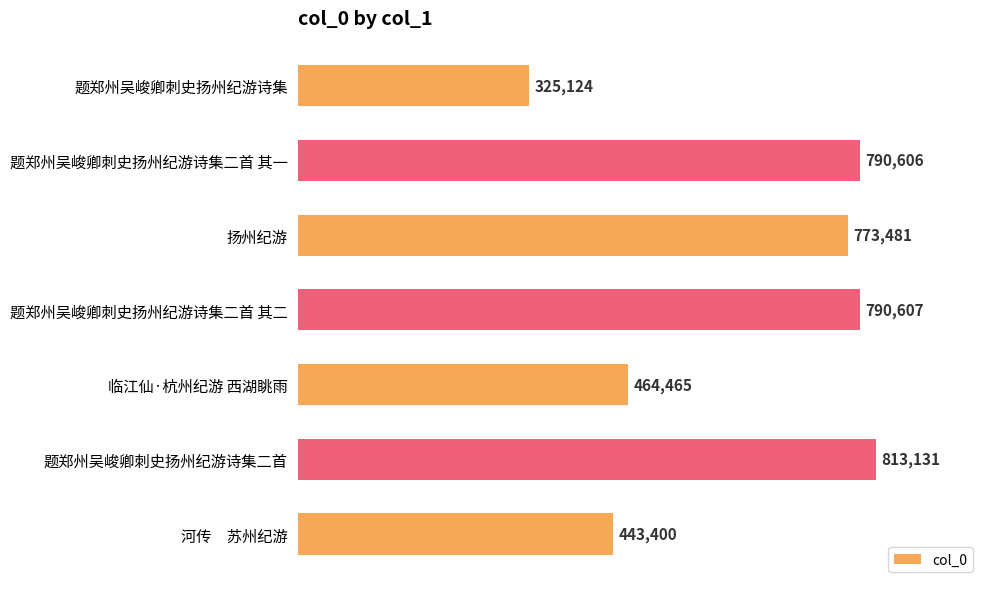

Between 题郑州吴峻卿刺史扬州纪游诗集 and 题郑州吴峻卿刺史扬州纪游诗集二首, which is larger?

题郑州吴峻卿刺史扬州纪游诗集二首